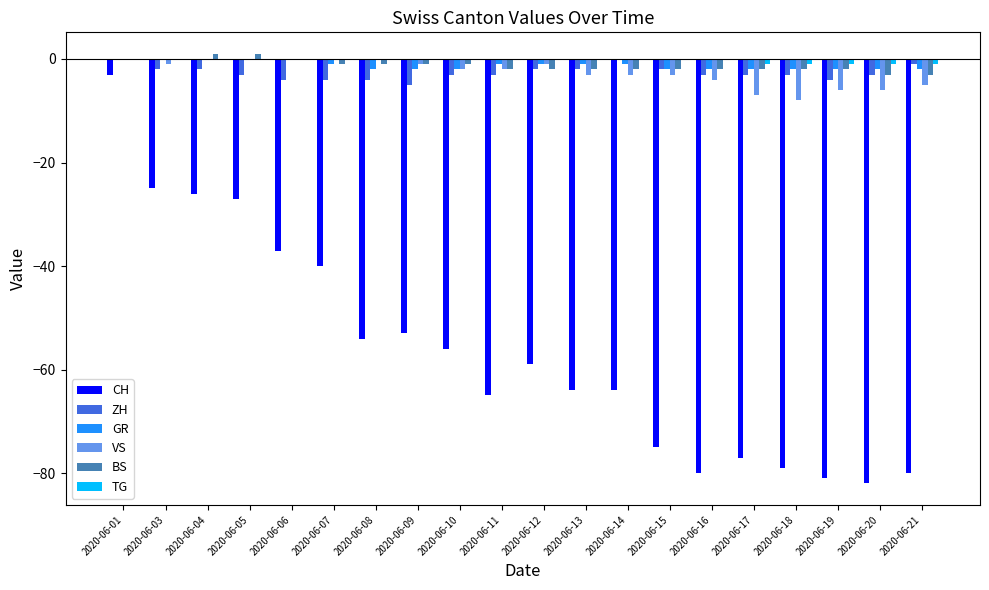

Are the bars grouped side by side (vs. stacked)?

Yes